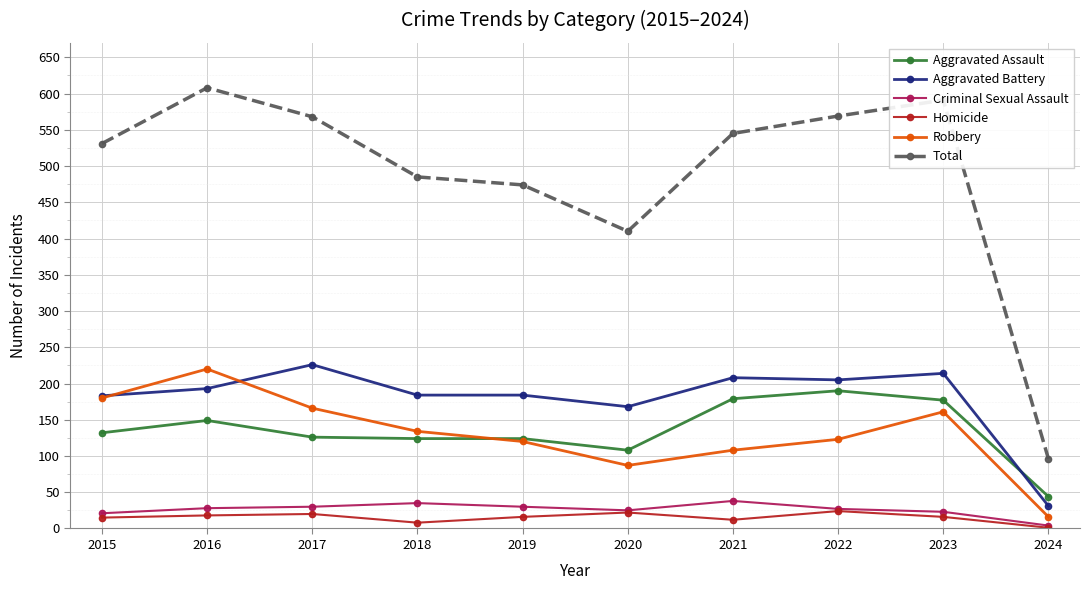

True or false: Aggravated Battery has more than 1 interior local peaks.

True